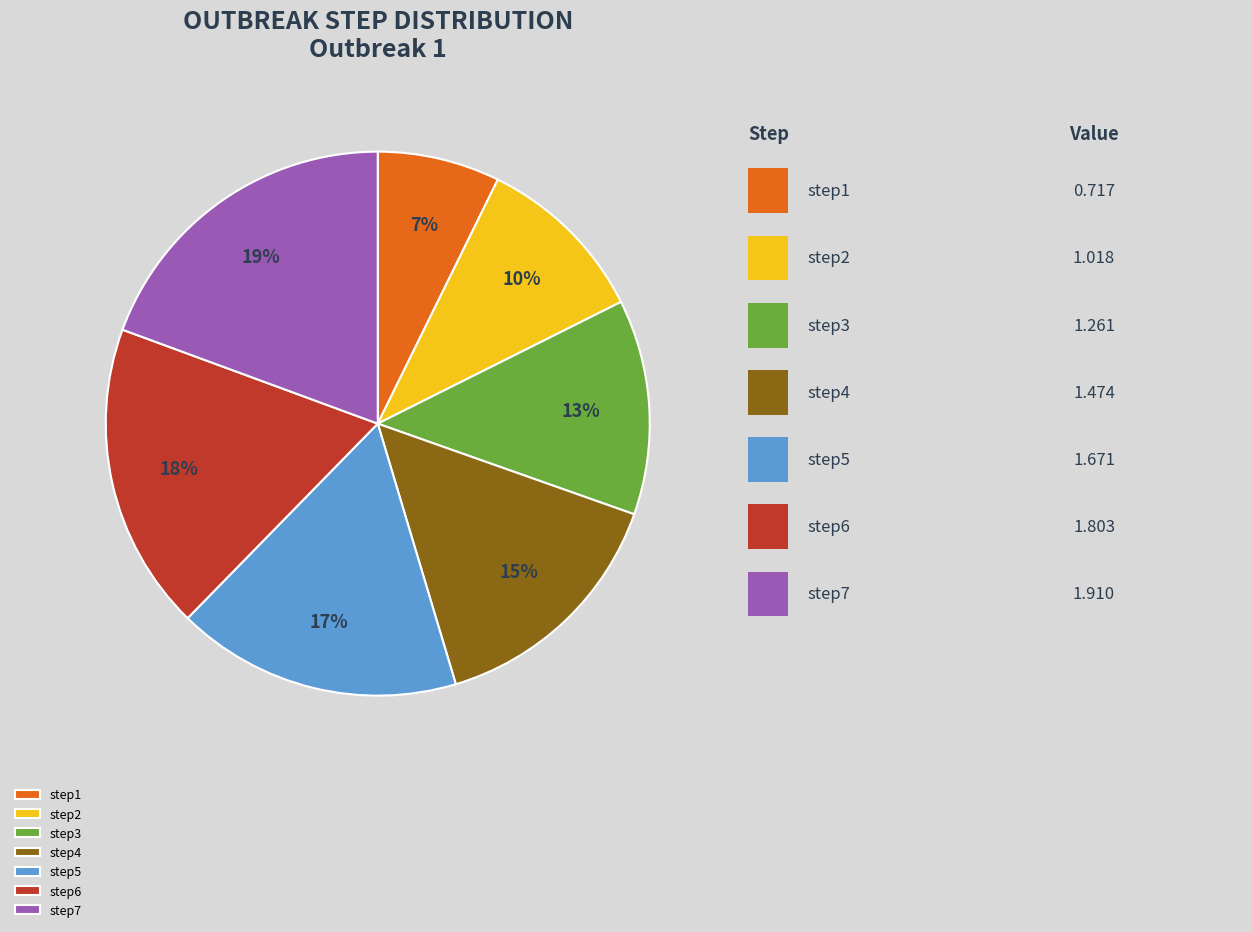

What percentage is the step2 slice, to the nearest percent?

10%